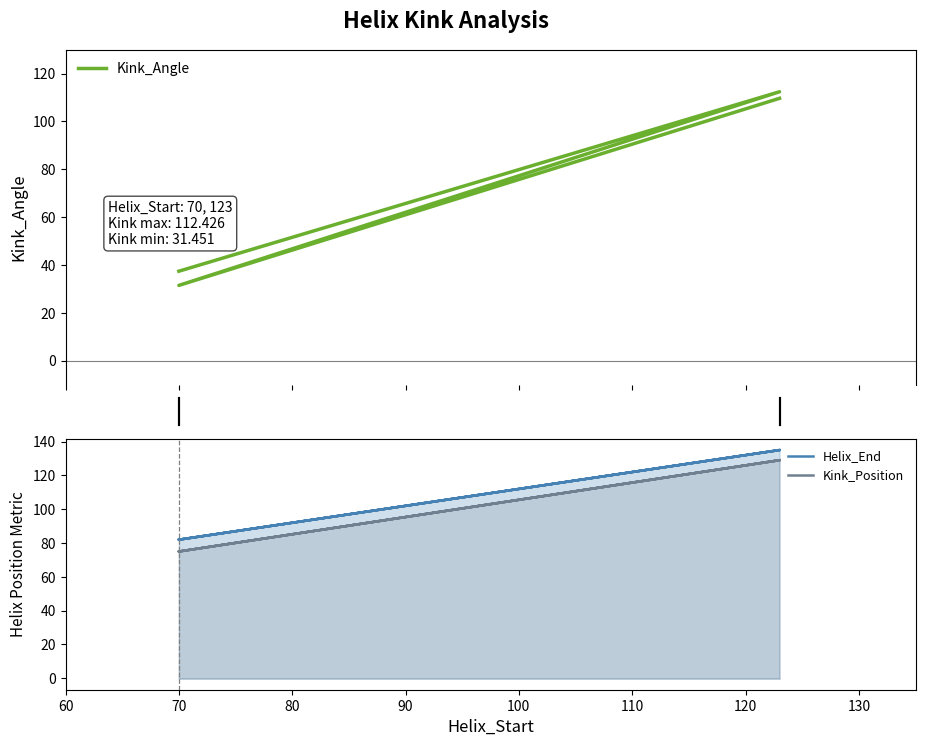

Which series has the largest range (max minus min)?

Kink_Angle